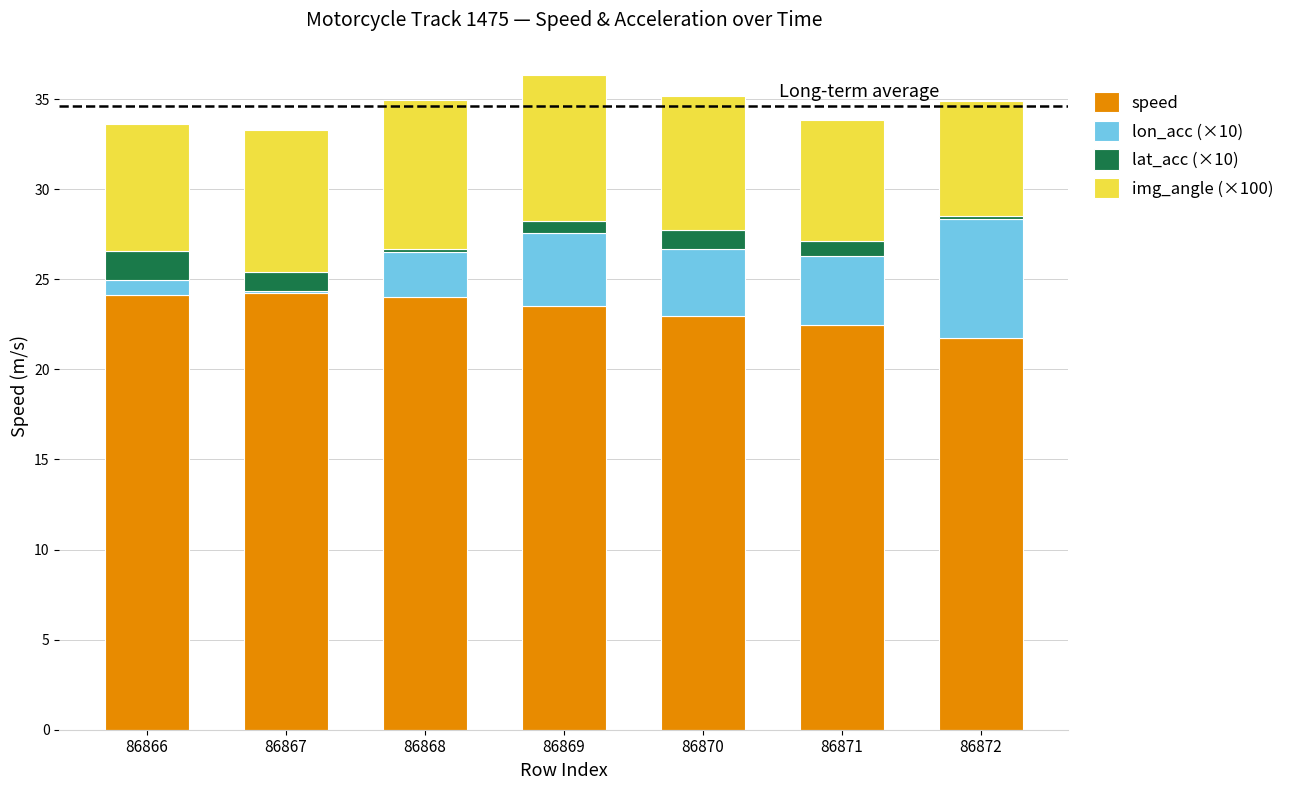

What is the total value across all series at 86871?

33.8